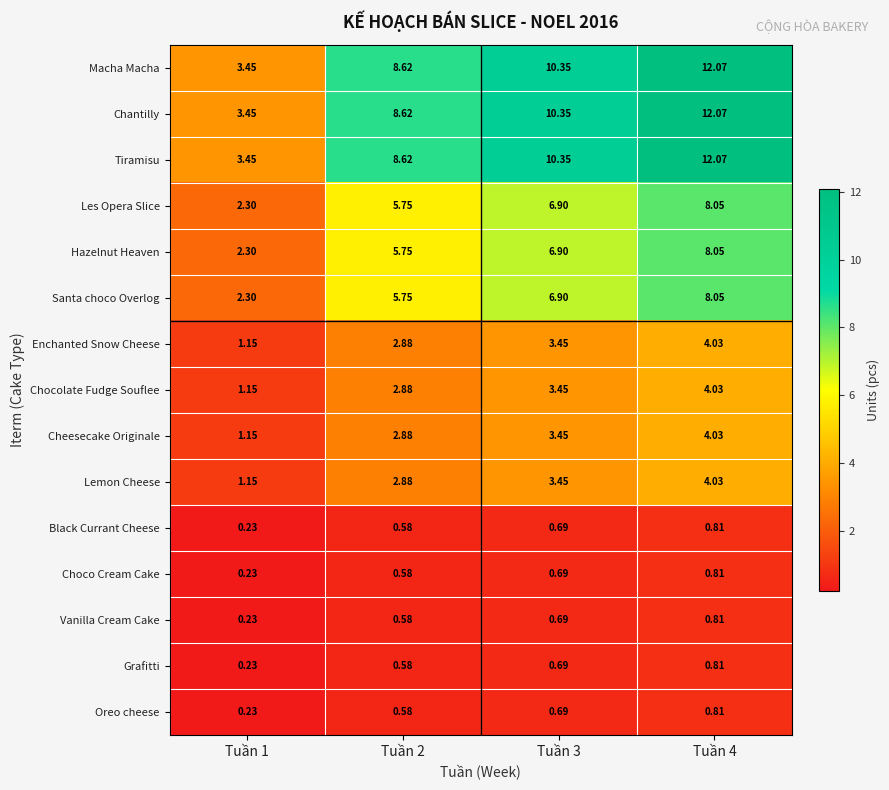

Is the value of Les Opera Slice at Tuần 3 greater than the value of Vanilla Cream Cake at Tuần 4?

Yes